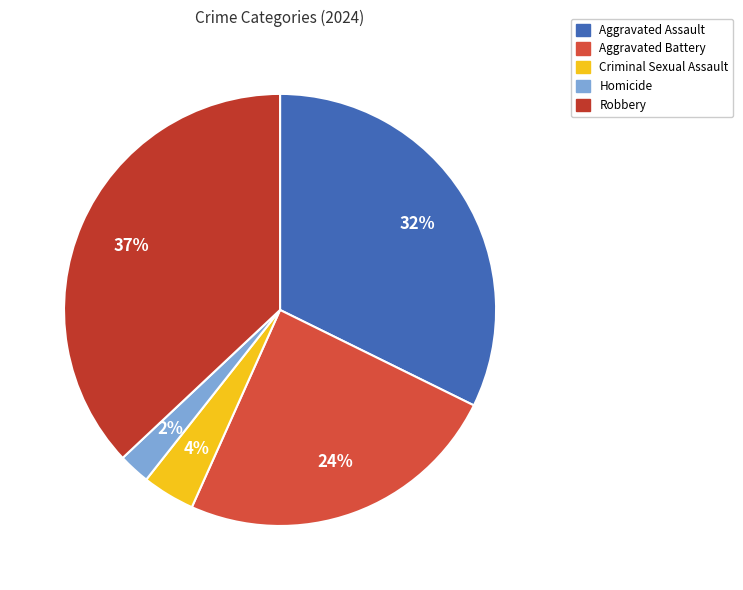

How many segments does this pie chart have?

5